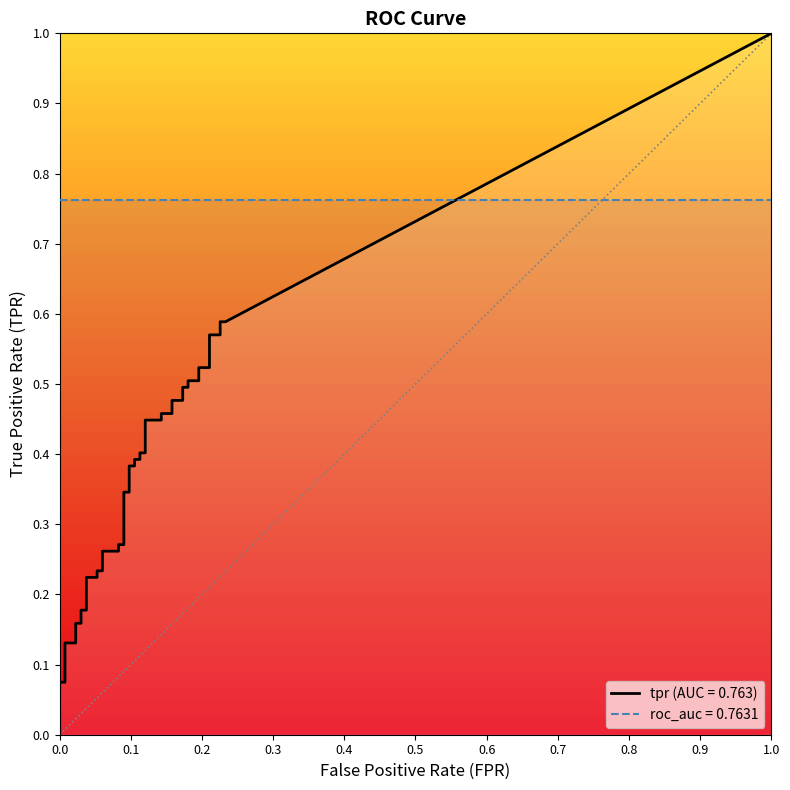

Does the chart have visible grid lines?

No